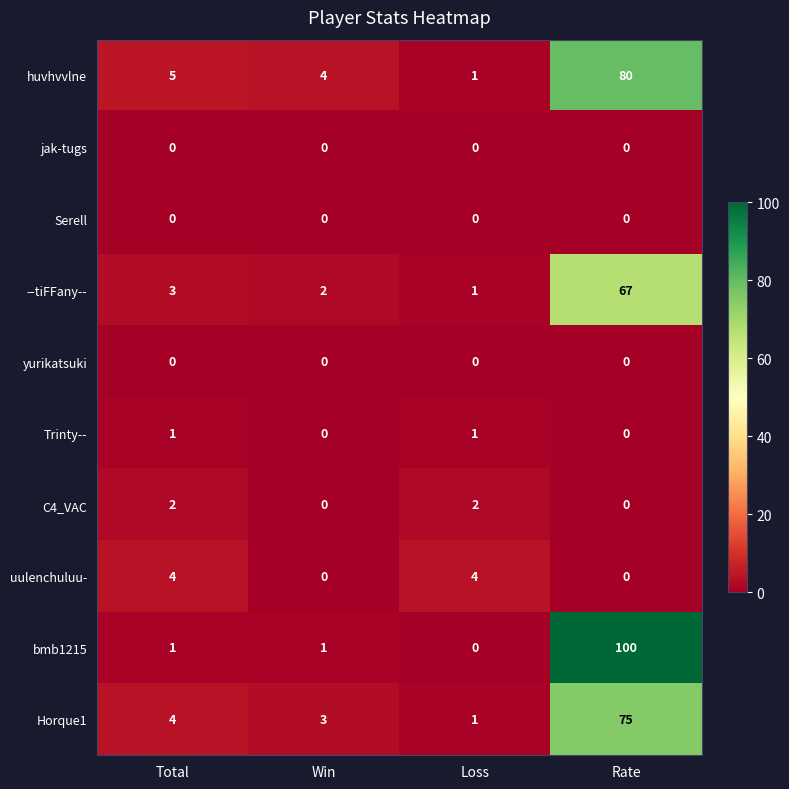

What is the sum of the bmb1215 values at Rate and Win?

101